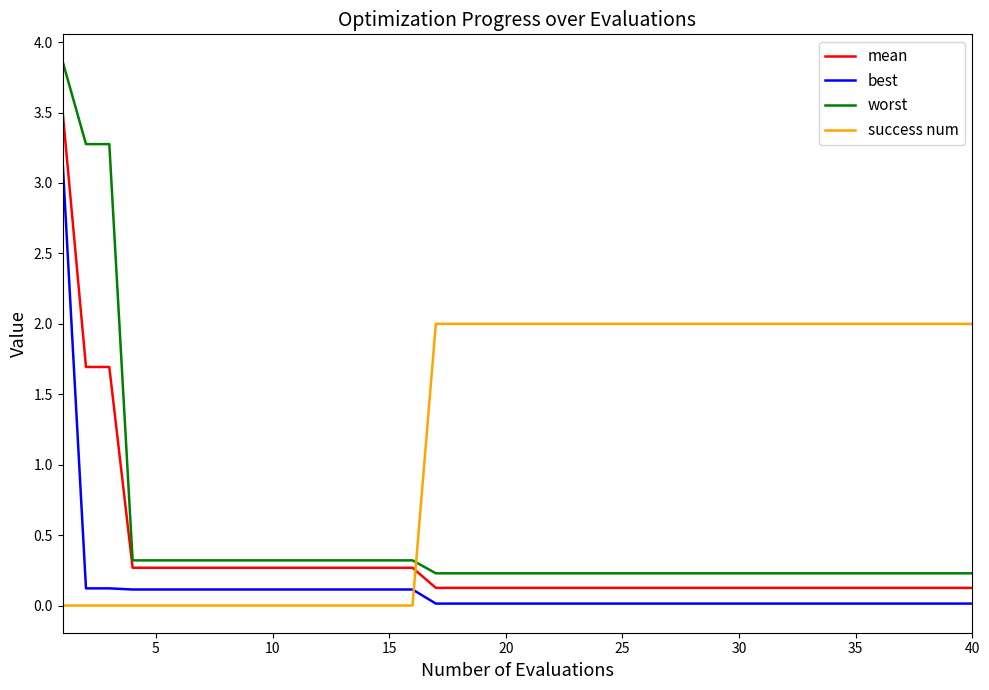

What is the difference between the maximum and minimum values in the success num series?

2.0